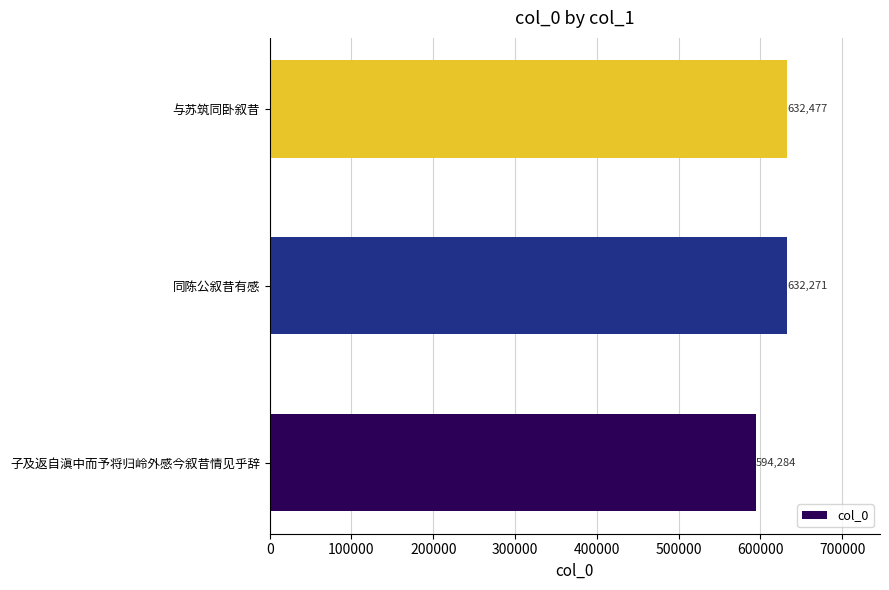

Does the chart contain any negative values?

No